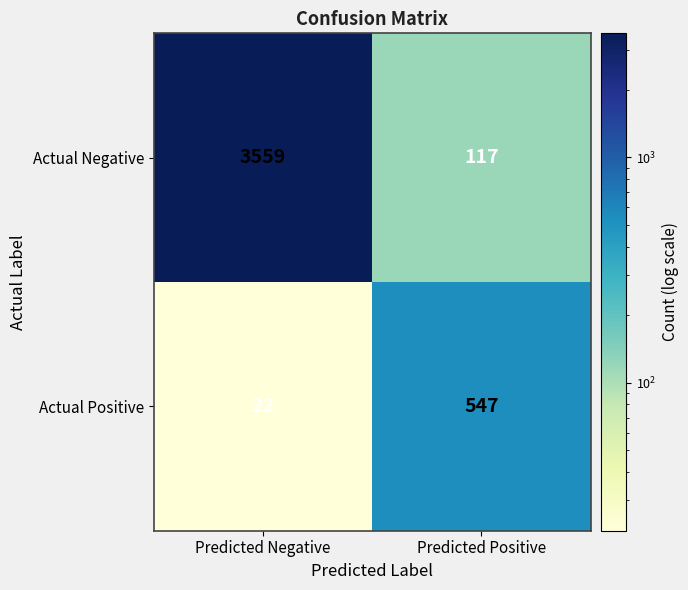

Read the Actual Positive value at Predicted Negative.

22